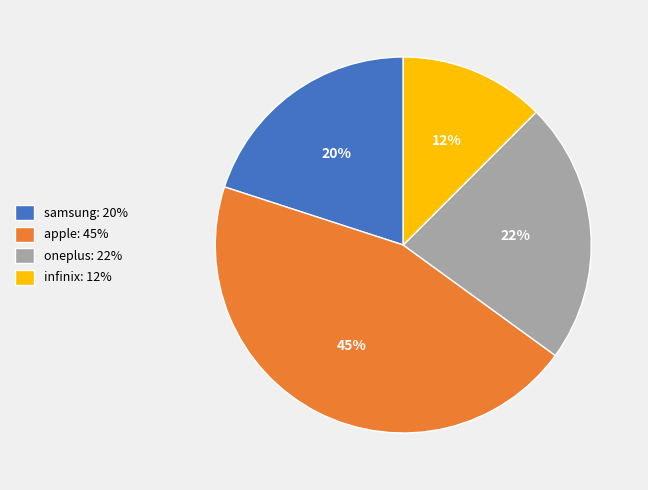

Which slice is the largest?

apple